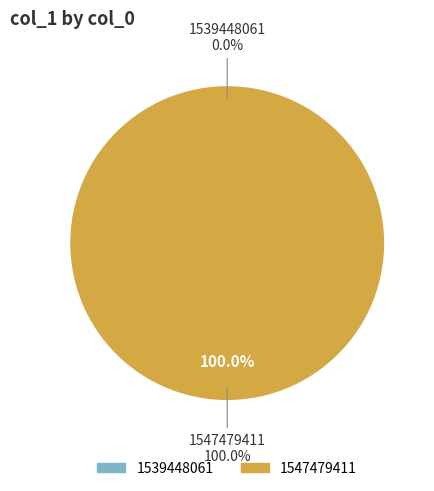

To the nearest percent, what is the difference between the 1547479411 and 1539448061 slice percentages?

100%